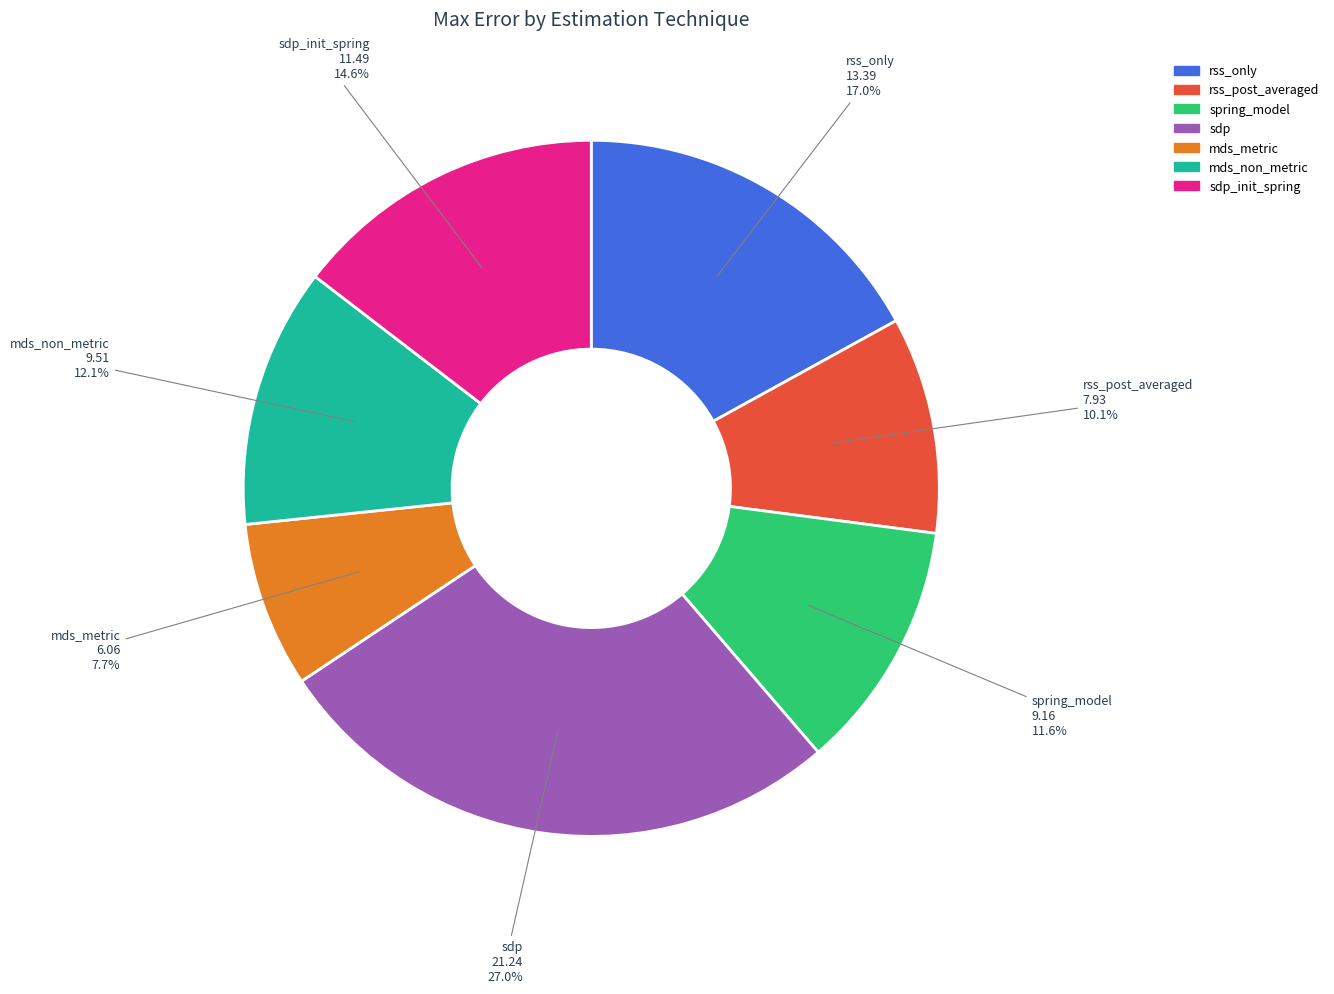

Does any single category account for the majority?

No